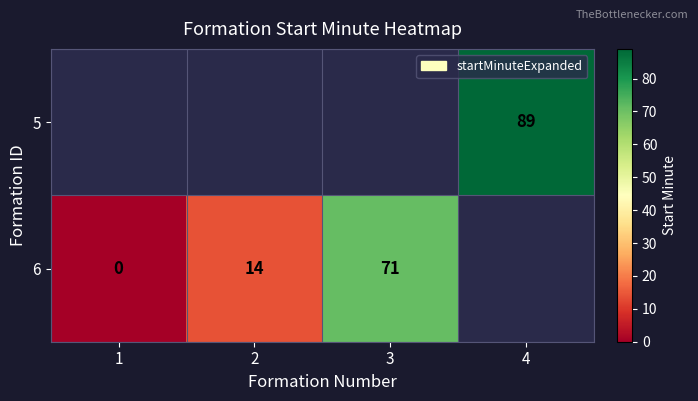

Between 2 and 4, which is larger?

4